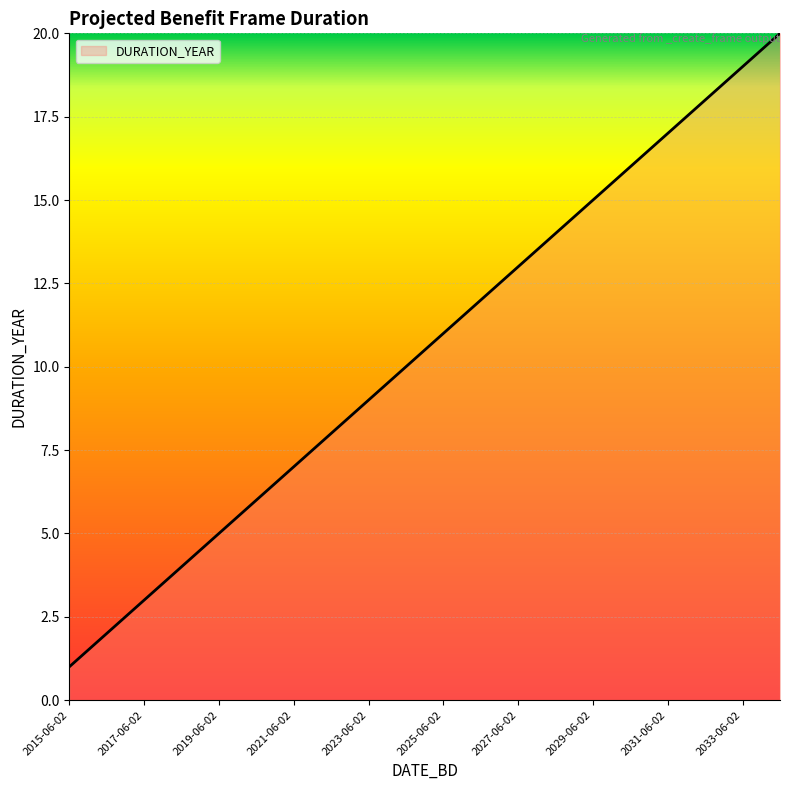

What is the greatest value displayed?

20